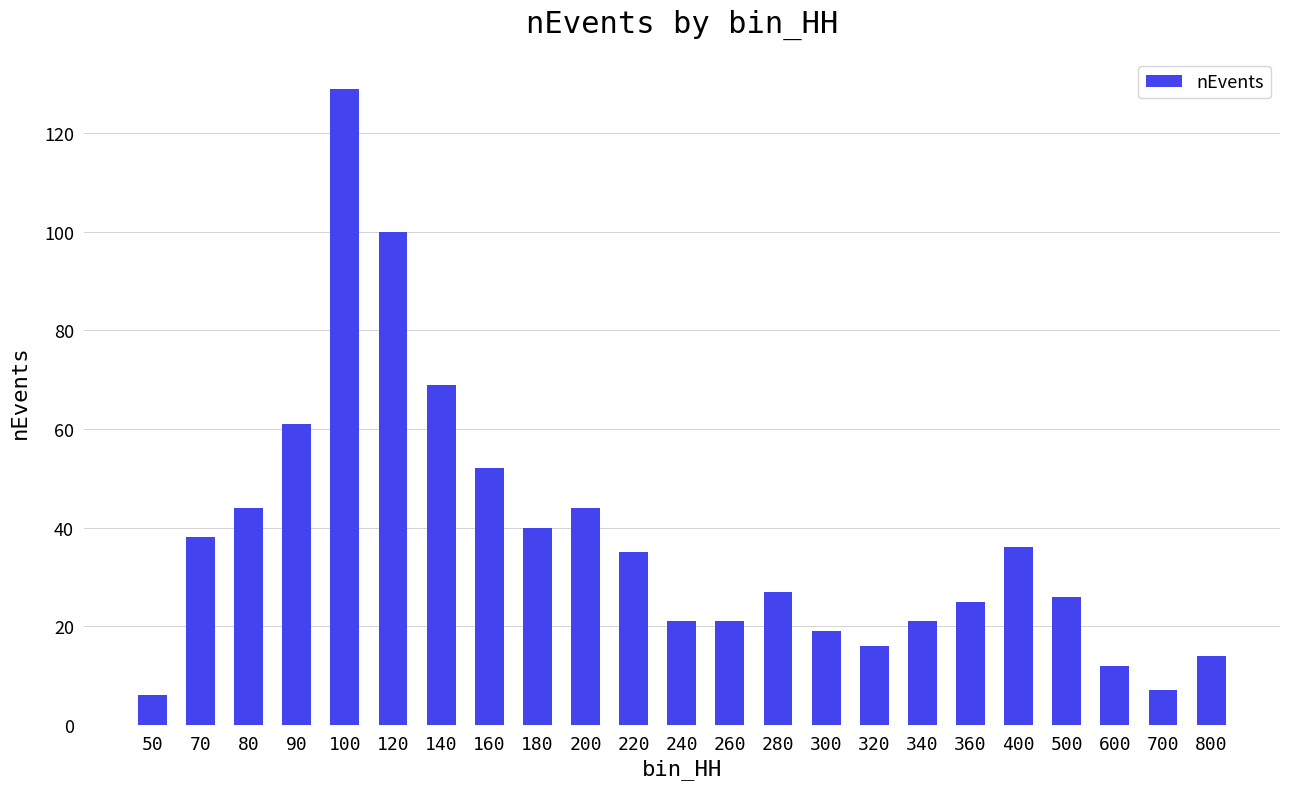

What is the value of the 1st bar from the left?

6